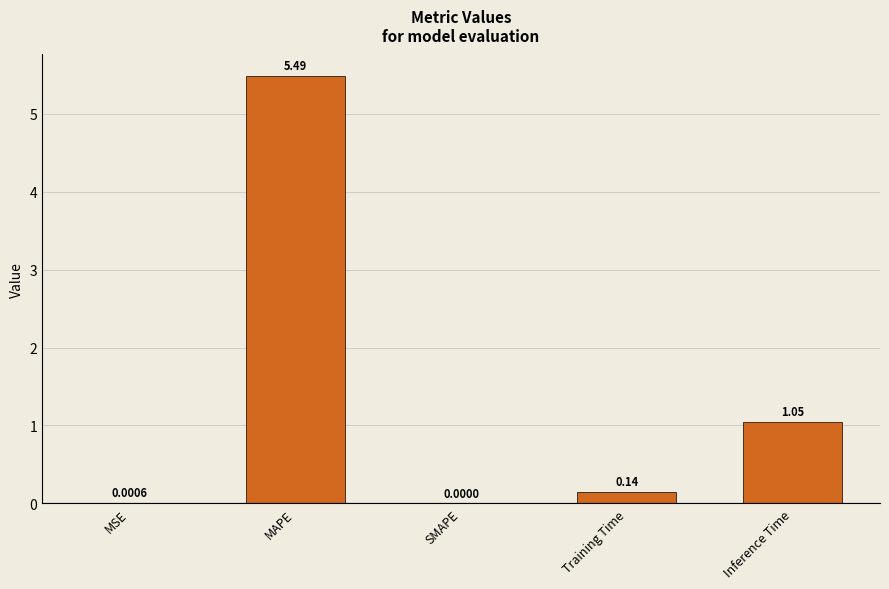

Which category has the highest value across all series?

MAPE